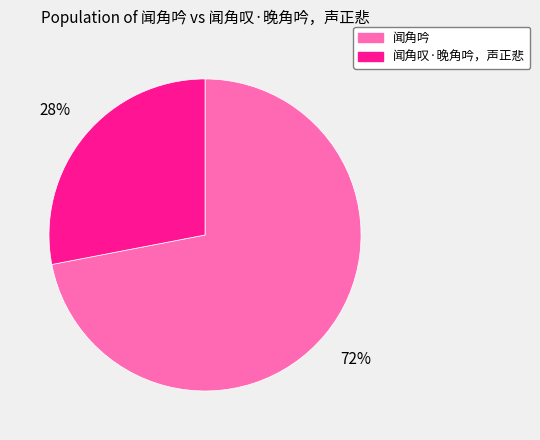

Does 闻角吟 account for over 50% of the chart?

Yes